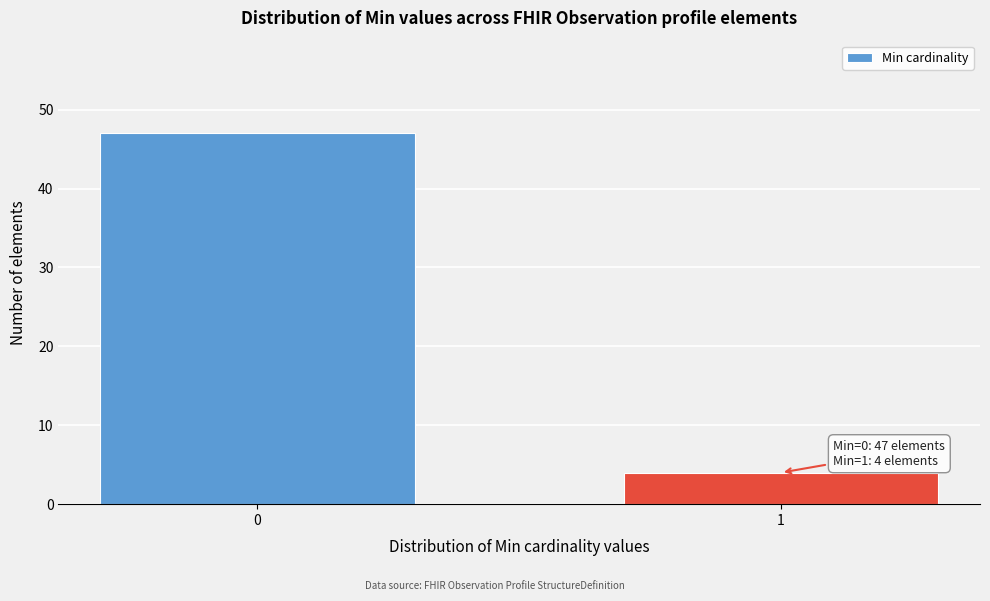

Reading left to right, extract all data points from this chart.

0=47	1=4